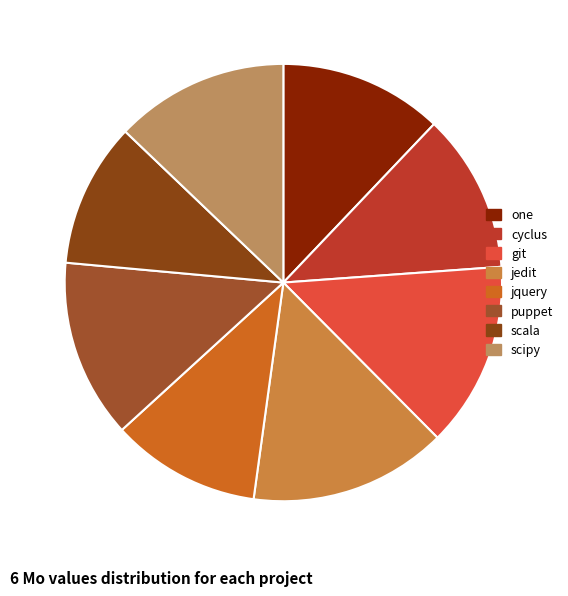

To the nearest percent, what portion does scipy represent?

13%